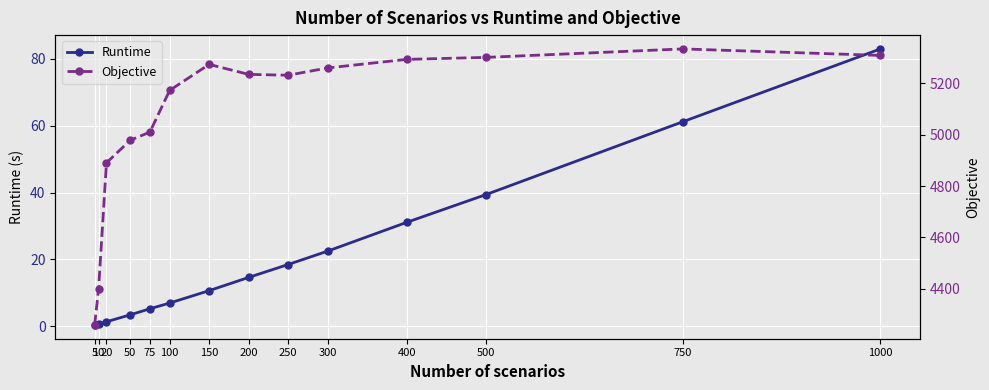

True or false: Runtime has more than 2 interior local peaks.

False